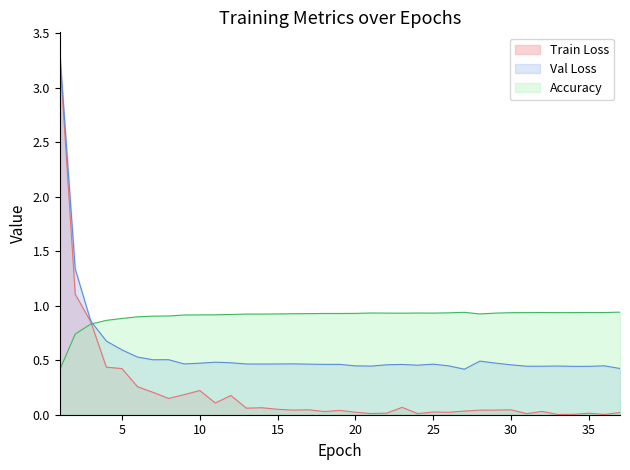

In Accuracy, how many points are lower than both neighbors (excluding endpoints)?

6